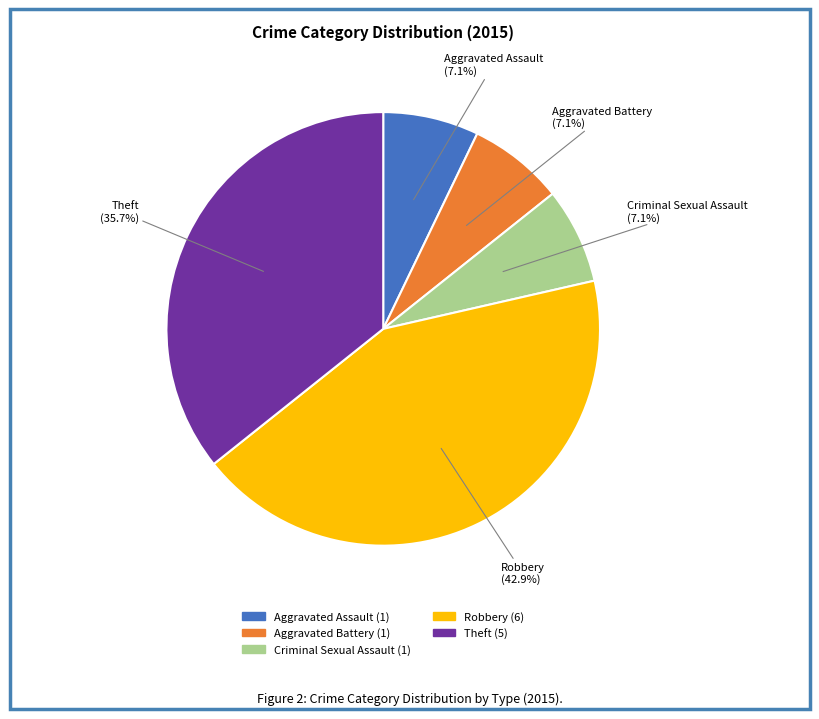

Does Robbery represent more than half of the total?

No